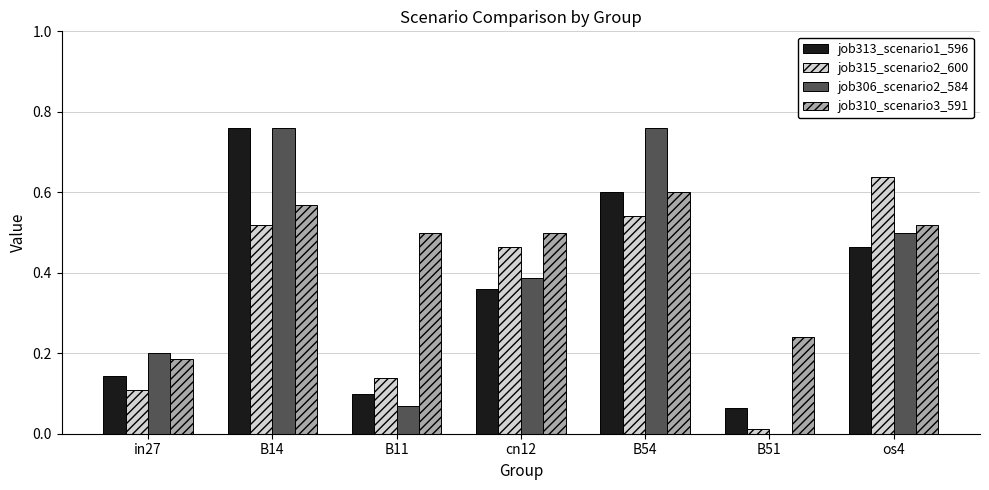

At which category is the sum across all series the highest?

B14